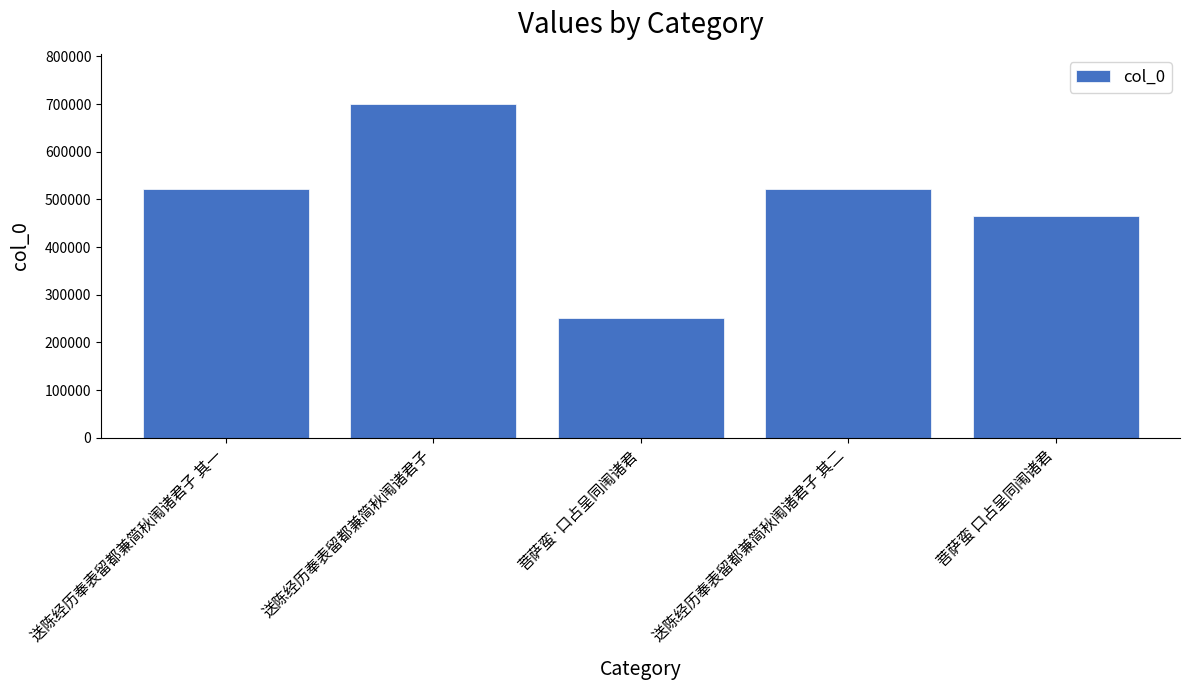

What is the label of the 4th bar from the left?

送陈经历奉表留都兼简秋闱诸君子 其二